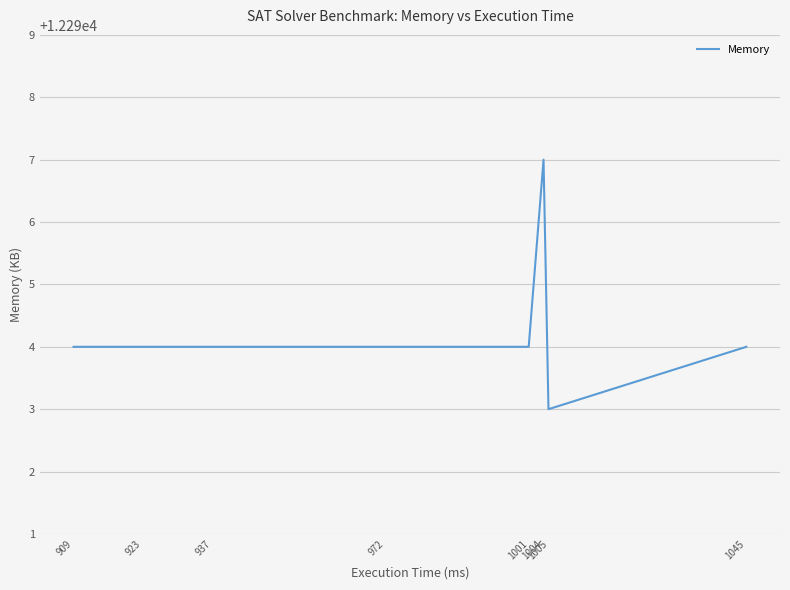

True or false: there are more than 0 points higher than both neighbors.

True